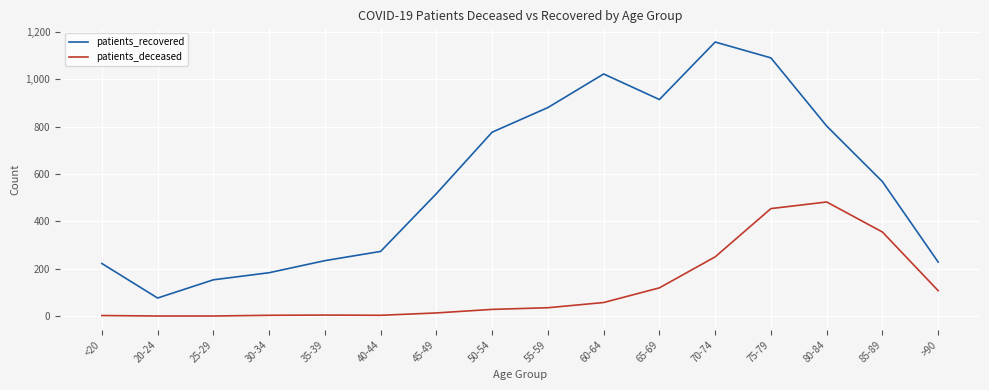

Read the patients_recovered value at <20, to the nearest 10.

220